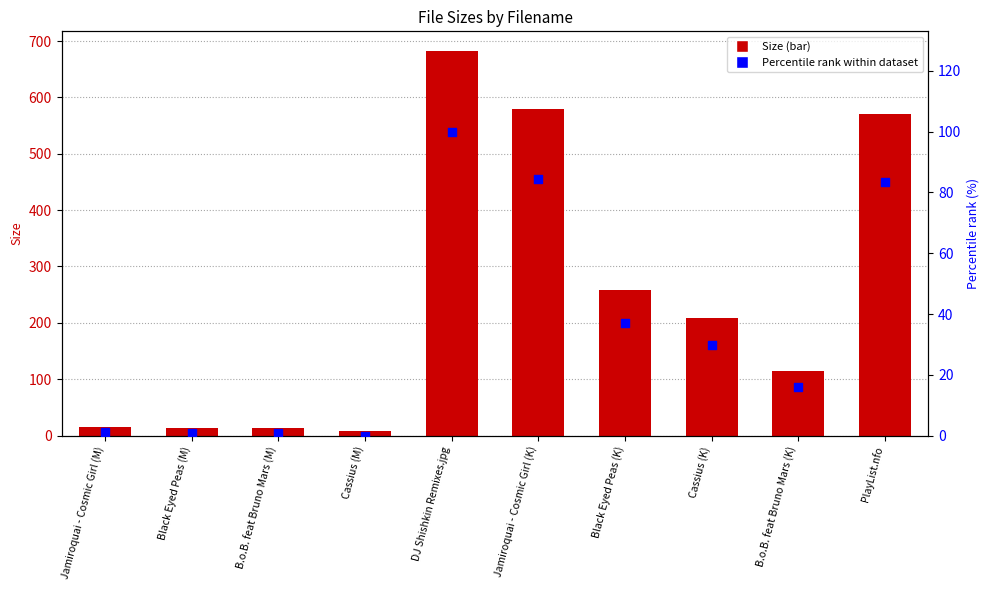

Which series has the largest Y range (max minus min)?

Size